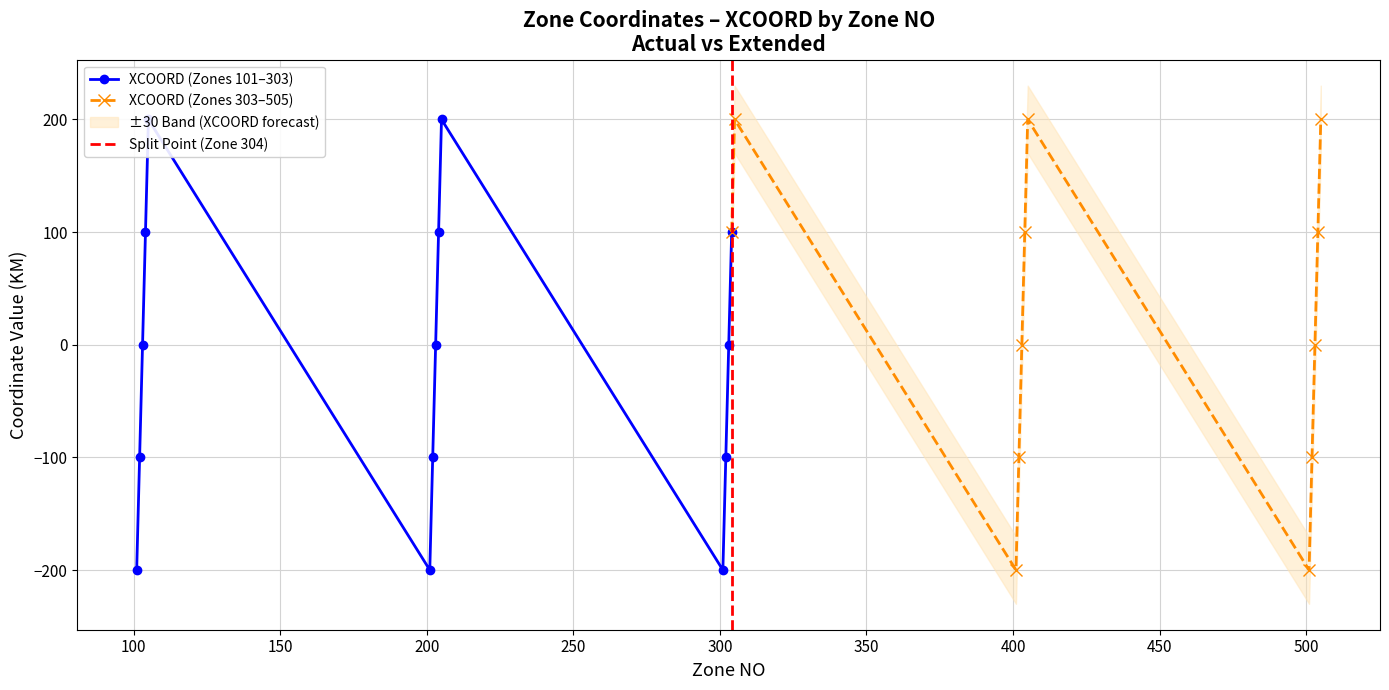

True or false: XCOORD has more than 1 interior local peaks.

True